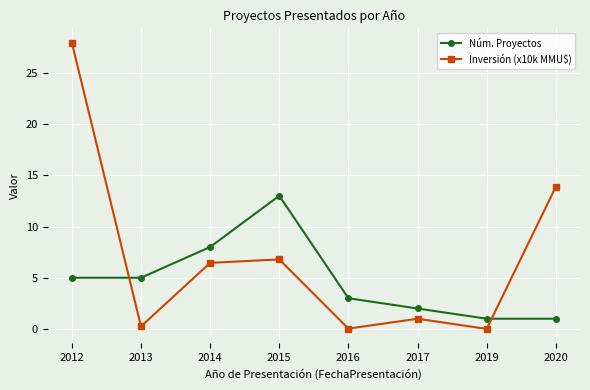

Rank the series at 2017 from highest to lowest value.

Núm. Proyectos, Inversión (x10k MMU$)